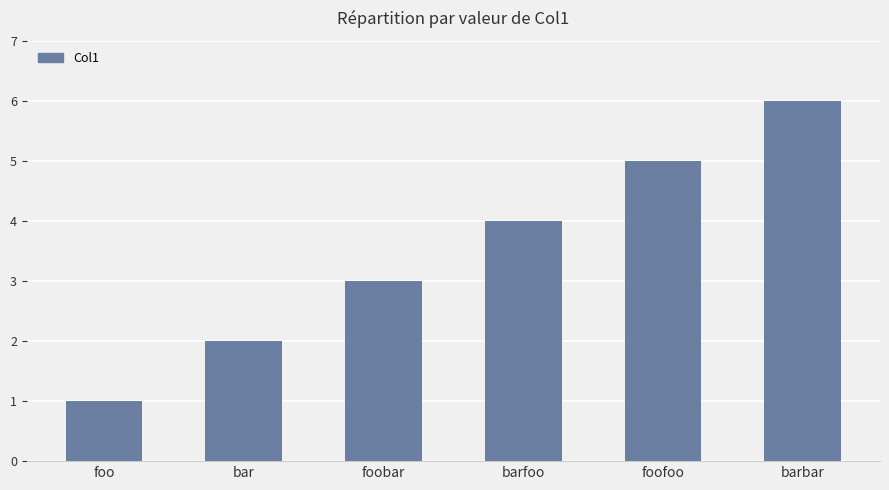

Are the bars horizontal?

No